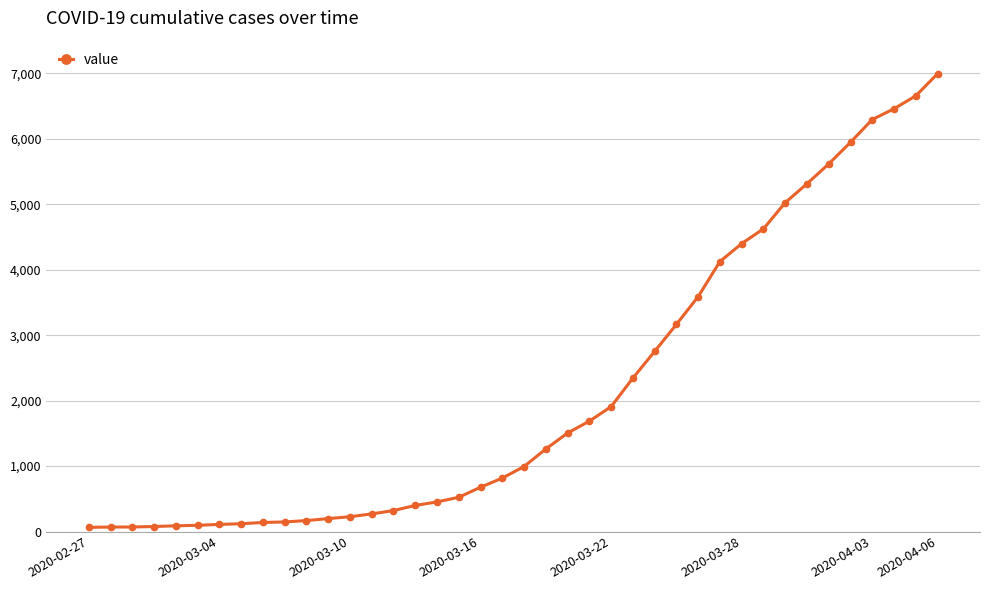

What is the maximum value shown in the chart?

6995